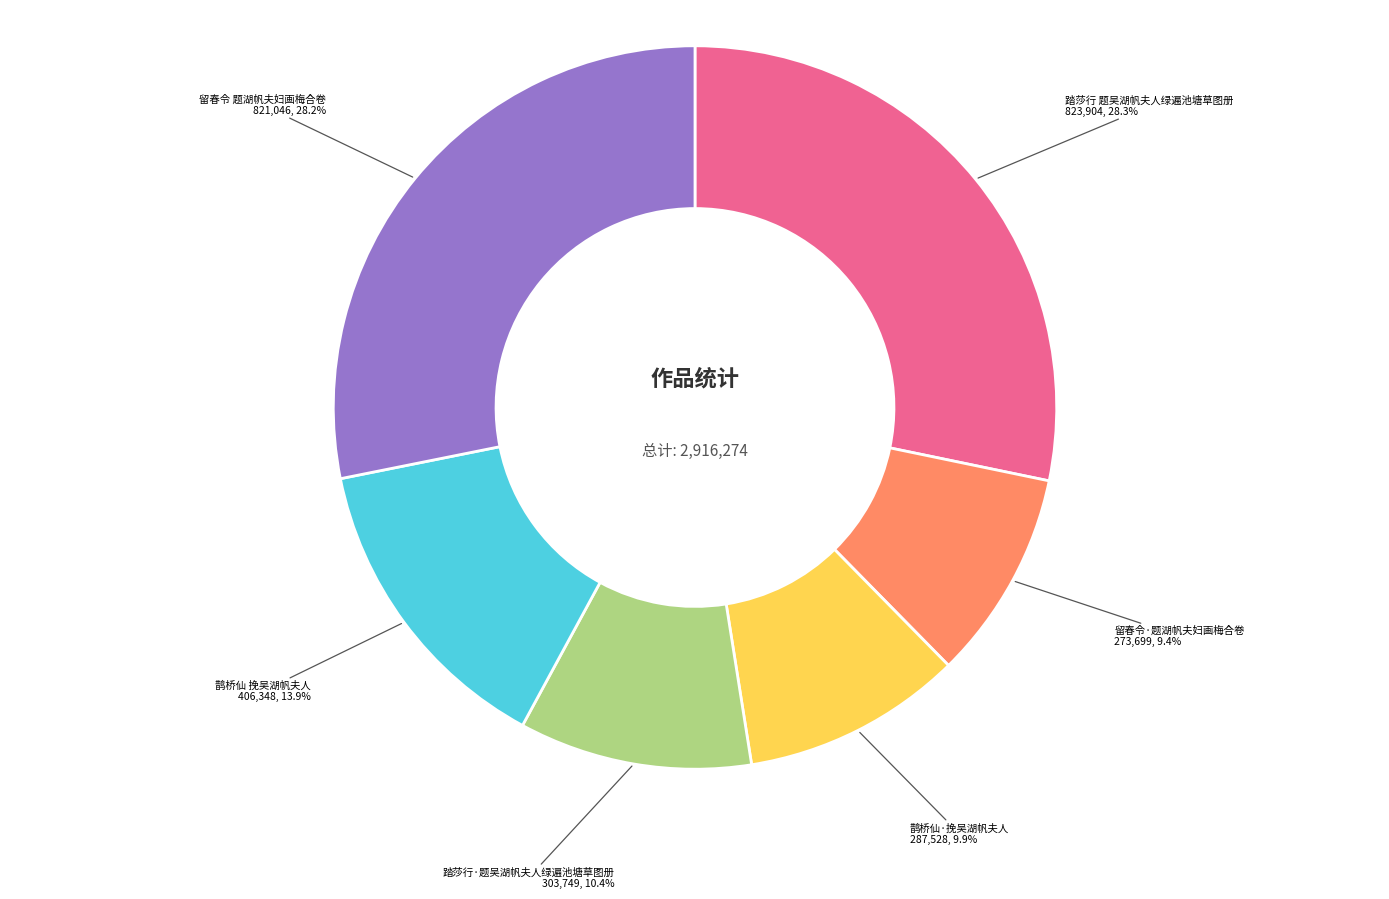

Is there any slice that represents more than half of the pie?

No